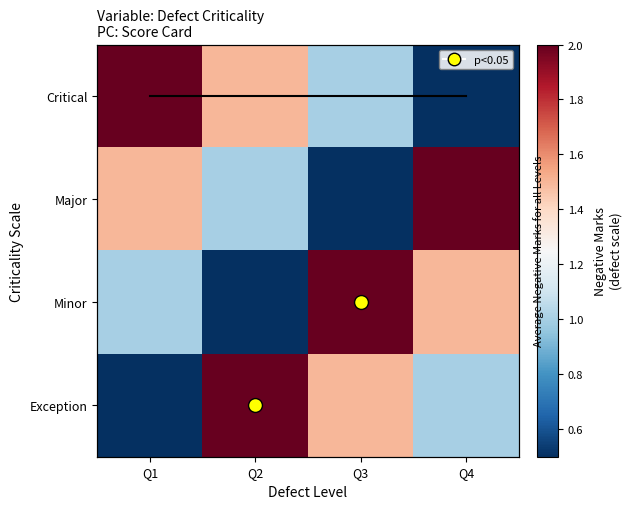

Which series has the largest total across all categories?

Critical